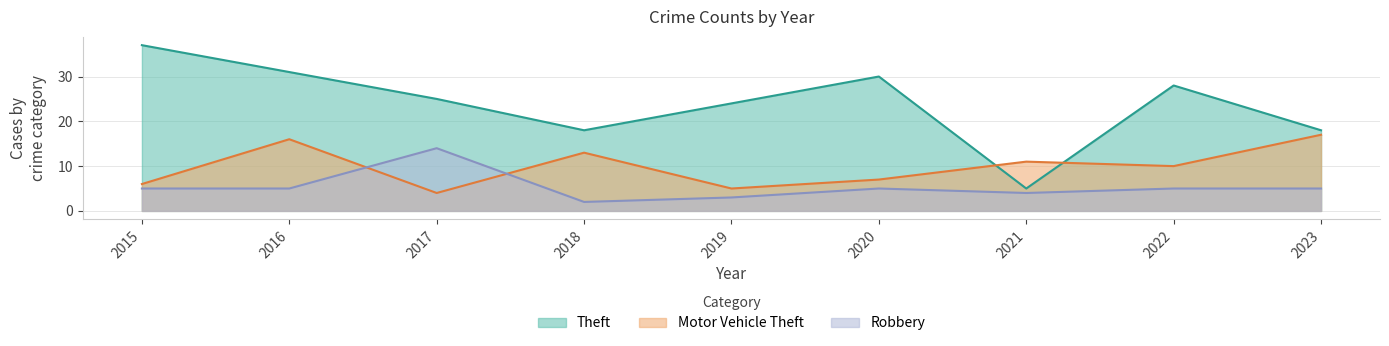

What is the sum of all Robbery values?

48